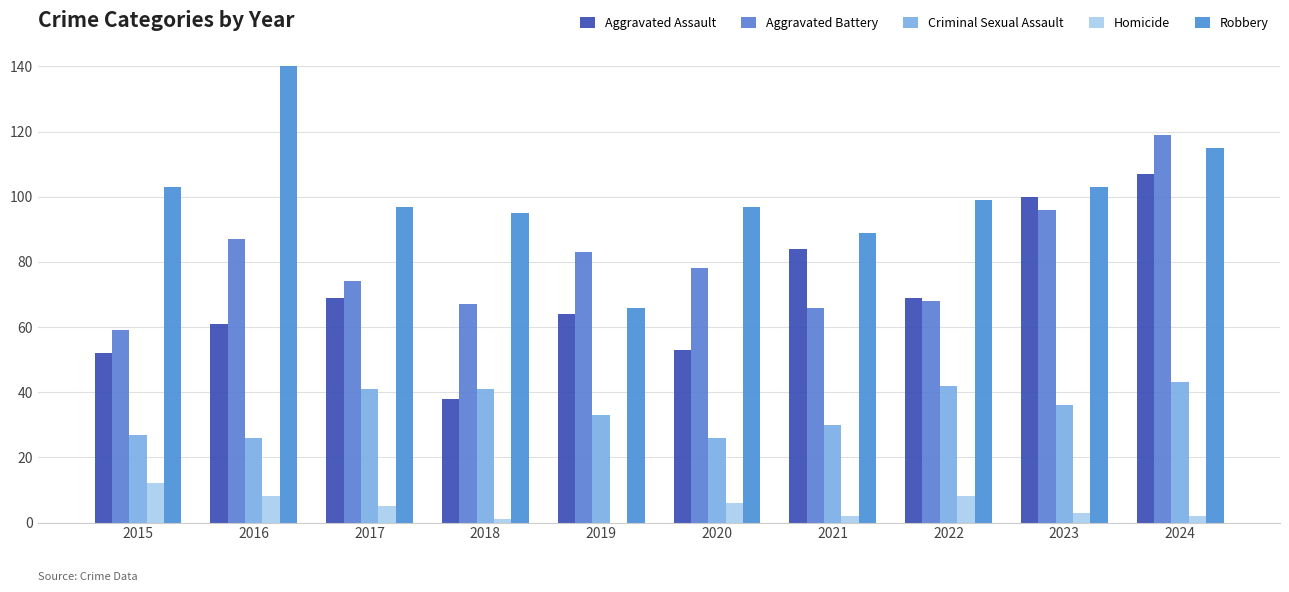

Which category has the lowest value across all series?

2019